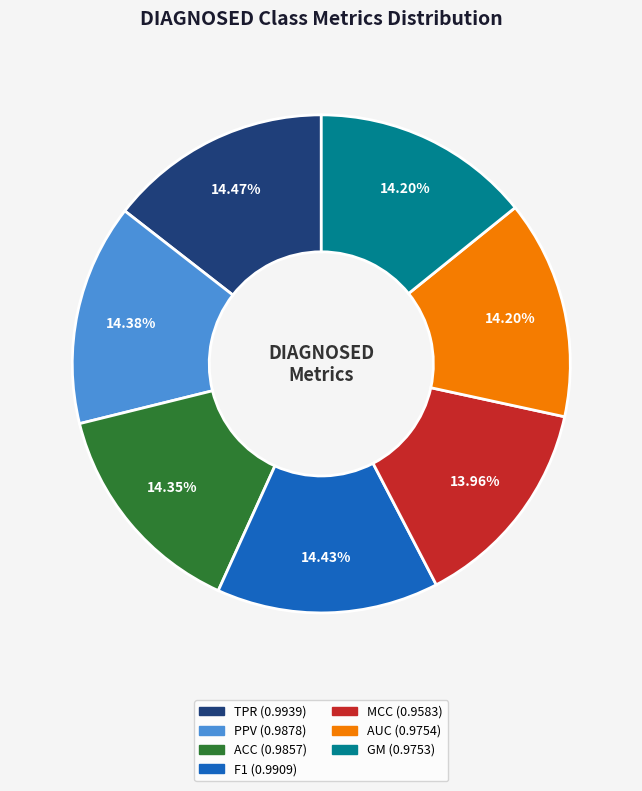

What is the total percentage of GM and MCC?

28.2%